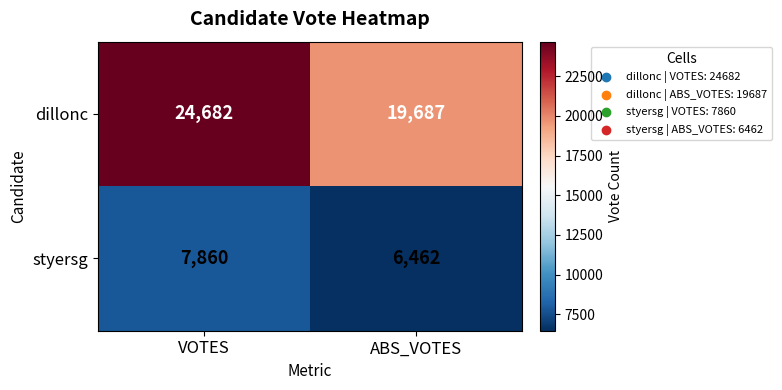

At ABS_VOTES, list the series in order from largest to smallest.

dillonc, styersg